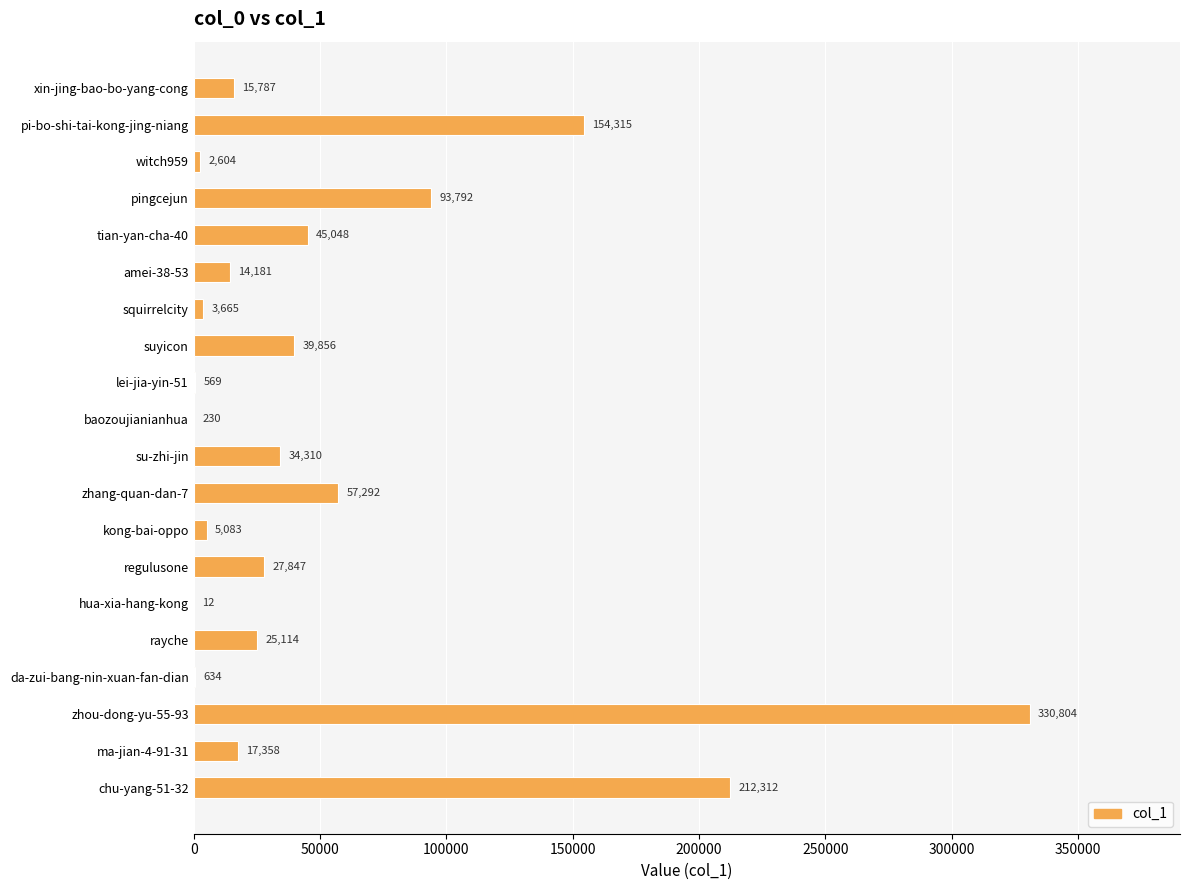

What is the sum of all values?

1080813